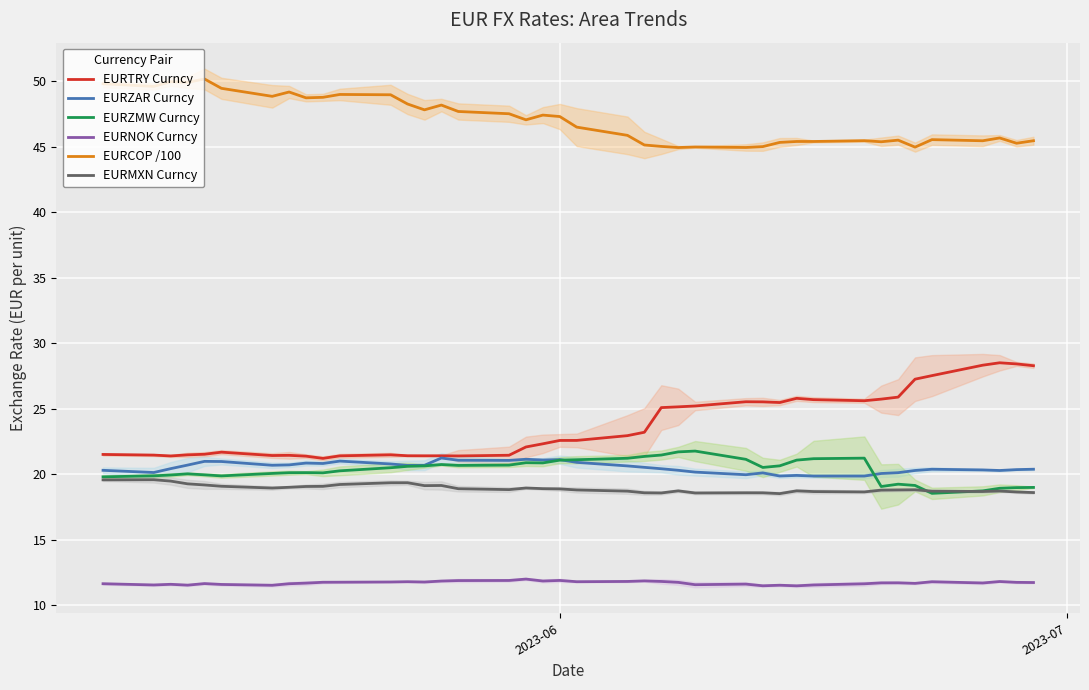

True or false: EURZAR Curncy and EURTRY Curncy cross at least once.

False